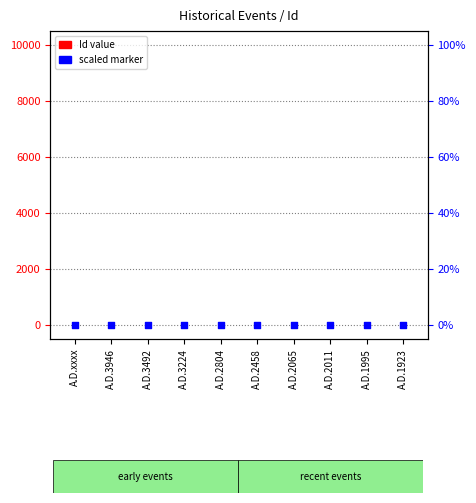

Which series contains the lowest Y value?

Id value